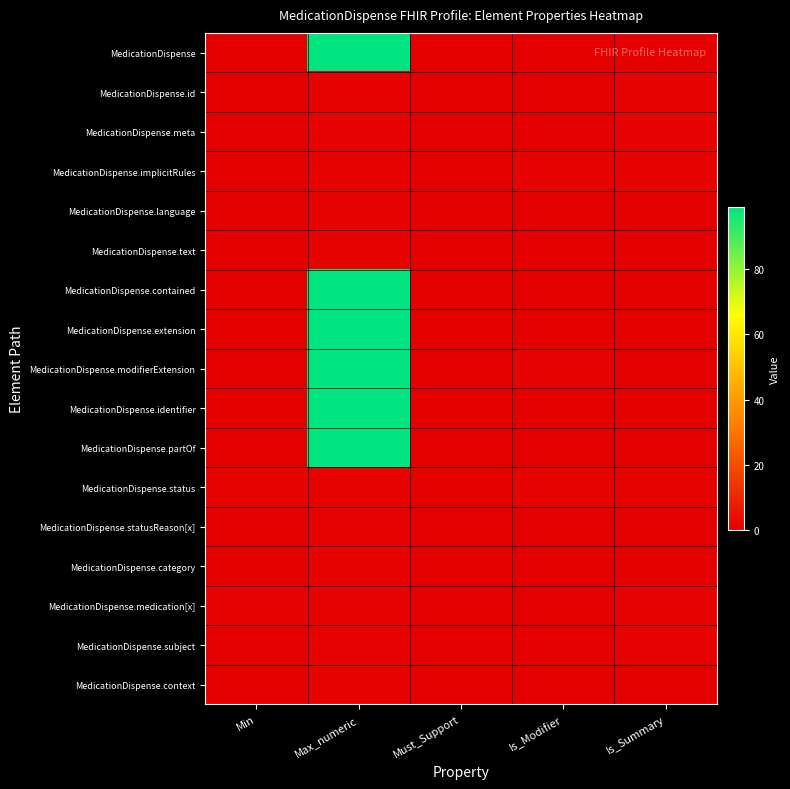

At which category does the chart reach its peak across all series?

Max_numeric